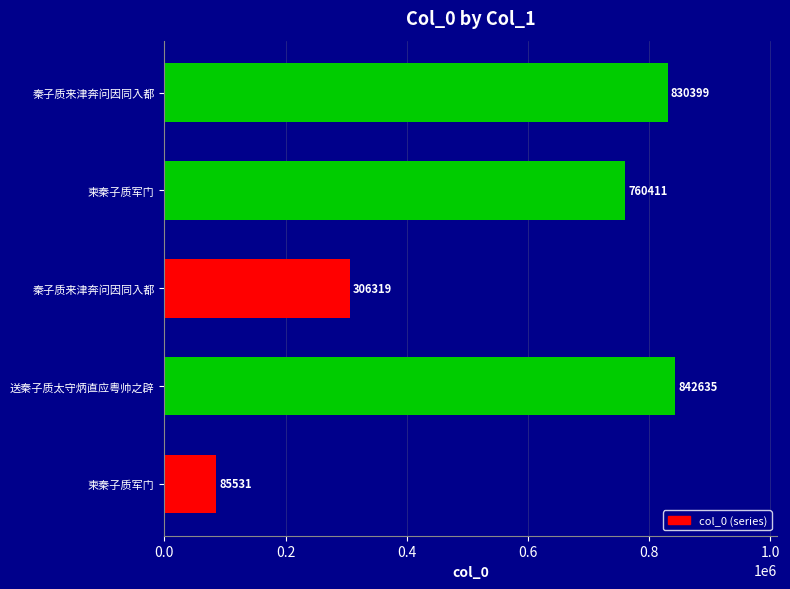

How many distinct data groups are displayed?

1